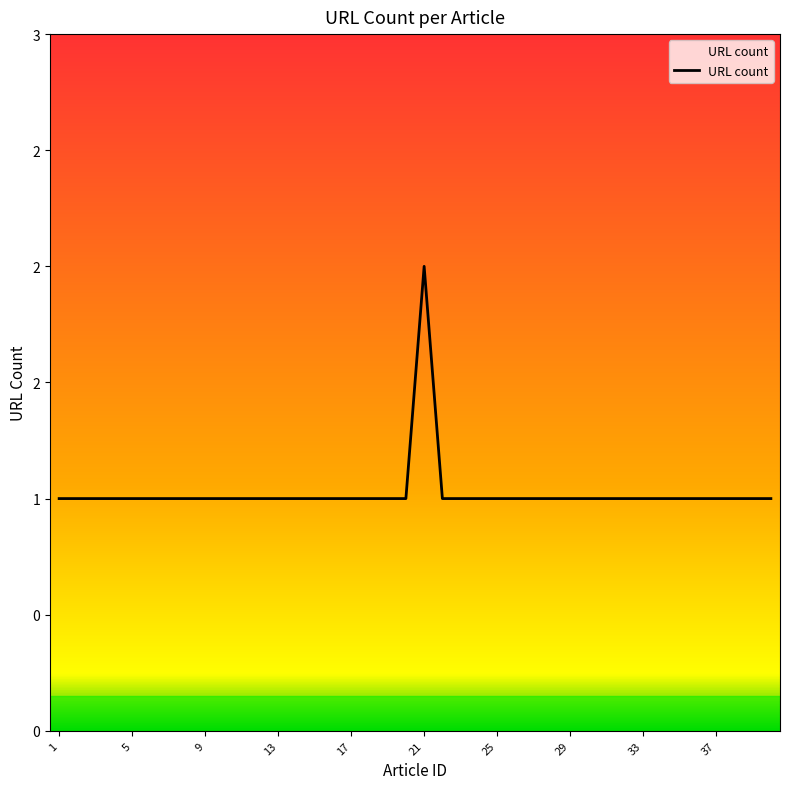

Count the values in the range 1 to 2.

40